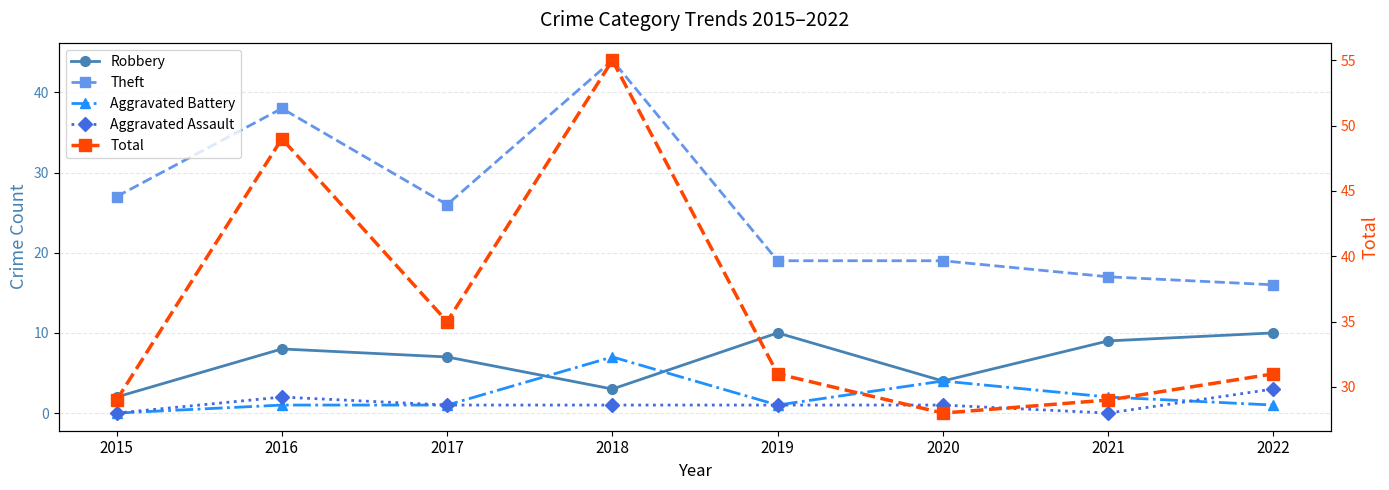

Reading right to left, list all the values displayed in this chart.

Robbery: 2022=10	2021=9	2020=4	2019=10	2018=3	2017=7	2016=8	2015=2
Theft: 2022=16	2021=17	2020=19	2019=19	2018=44	2017=26	2016=38	2015=27
Aggravated Battery: 2022=1	2021=2	2020=4	2019=1	2018=7	2017=1	2016=1	2015=0
Aggravated Assault: 2022=3	2021=0	2020=1	2019=1	2018=1	2017=1	2016=2	2015=0
Total: 2022=31	2021=29	2020=28	2019=31	2018=55	2017=35	2016=49	2015=29